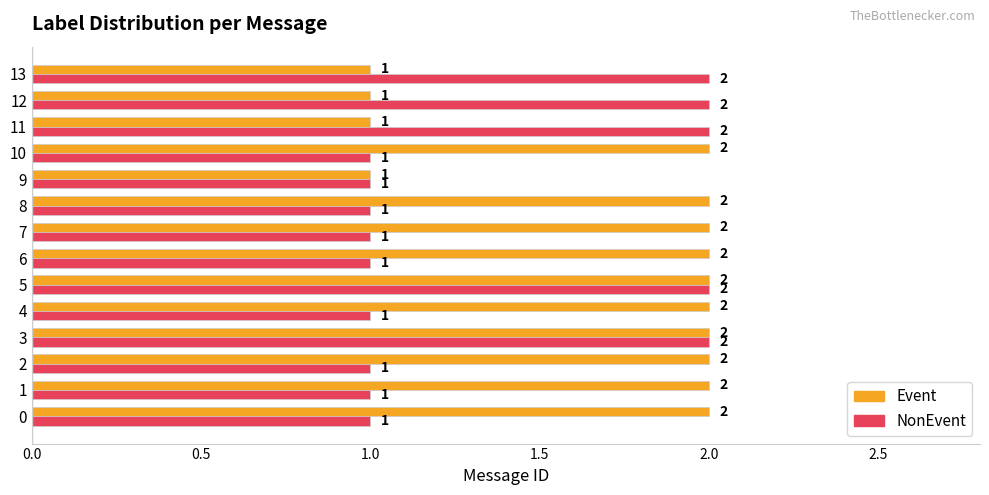

True or false: NonEvent has a value of 1 at 8.

True